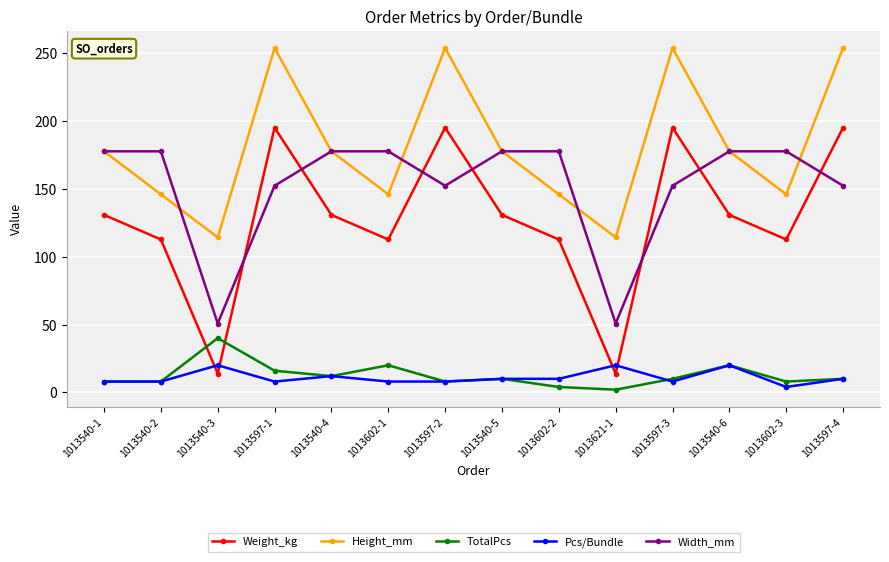

List the series in order of their peak value, highest first.

Height_mm, Weight_kg, Width_mm, TotalPcs, Pcs/Bundle